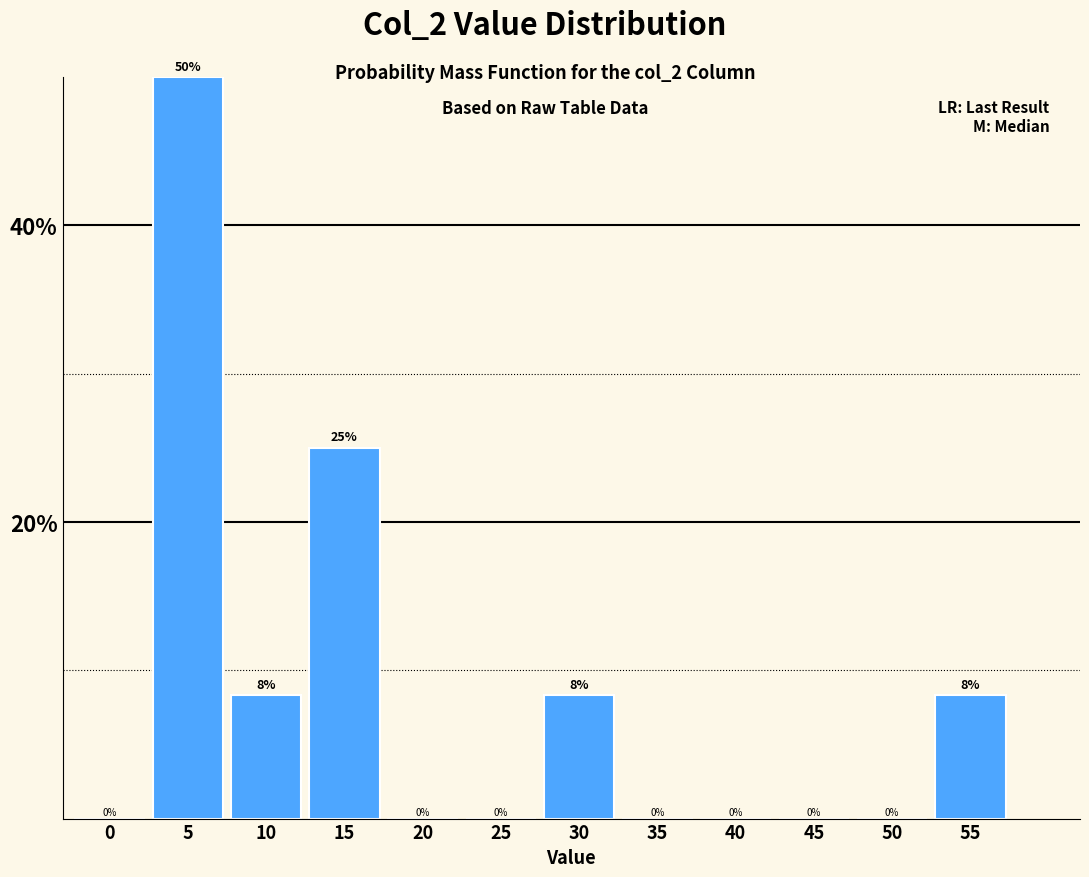

What is the greatest value displayed?

50.0